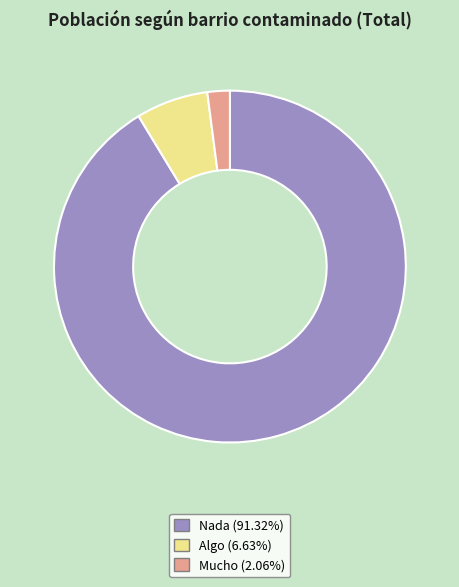

Do Mucho and Nada together represent more than half of the pie?

Yes